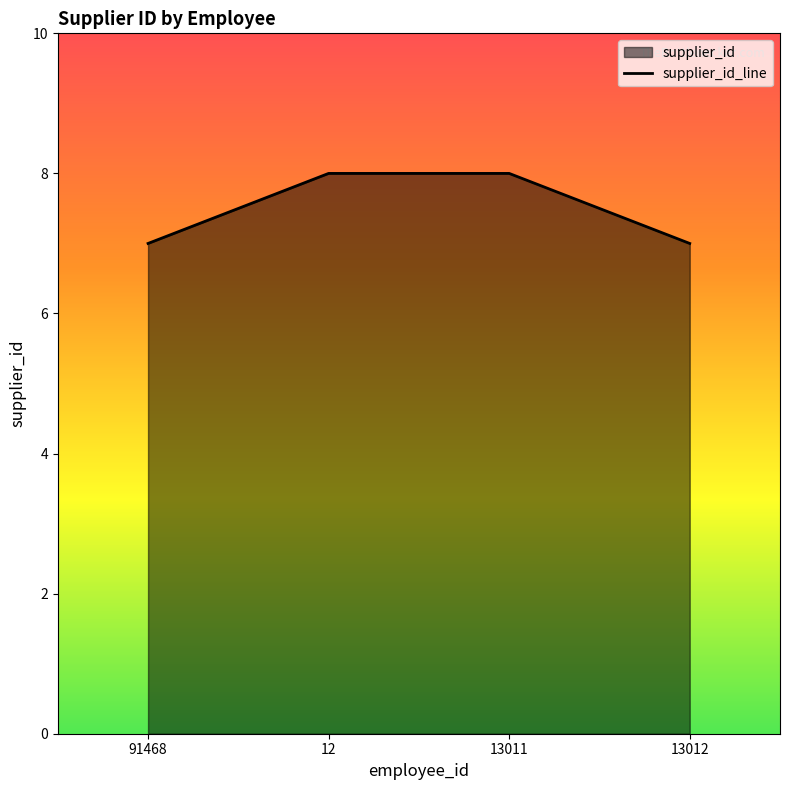

Does the chart have visible grid lines?

No